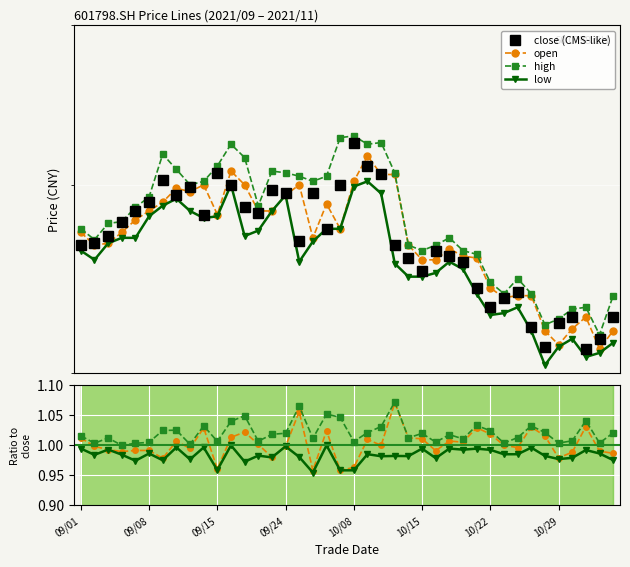

True or false: low and high cross at least once.

False